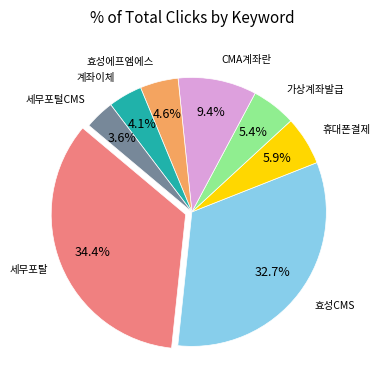

Is there any slice that represents more than half of the pie?

No